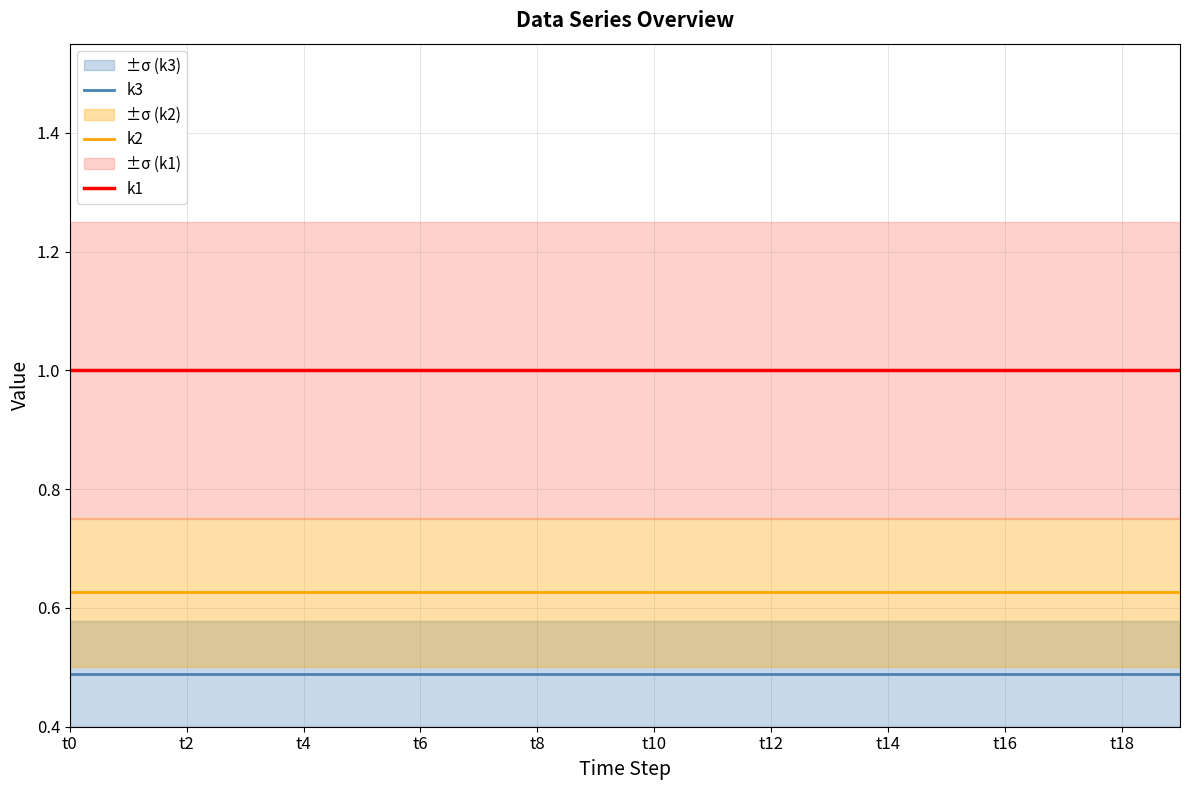

True or false: k1 and k3 cross at least once.

False